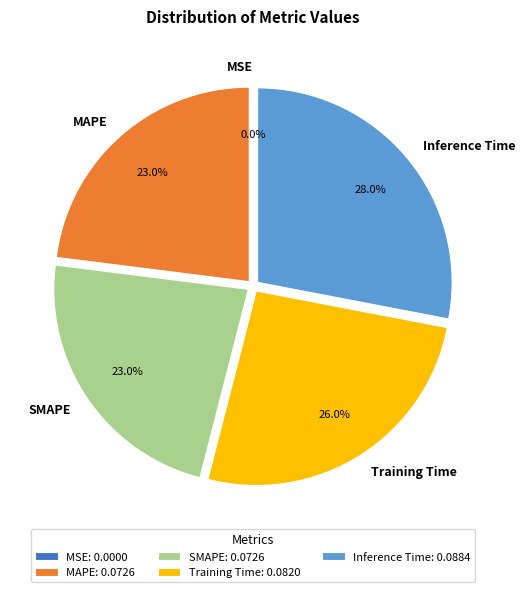

Combined, do Inference Time and MAPE account for over 50%?

Yes